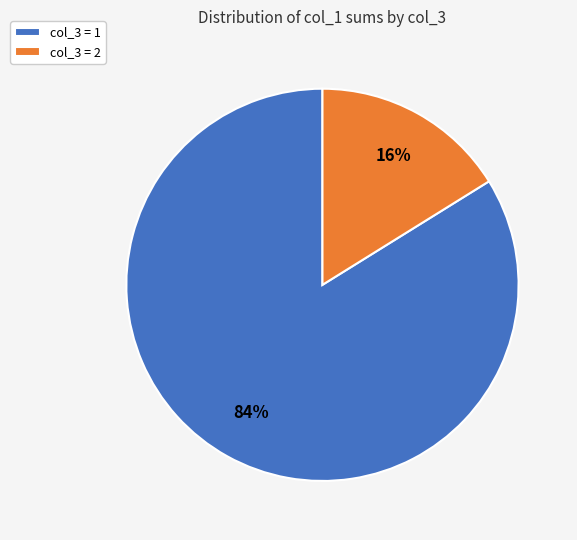

Approximately how many times larger is the value at col_3 = 1 compared to col_3 = 2?

5.2